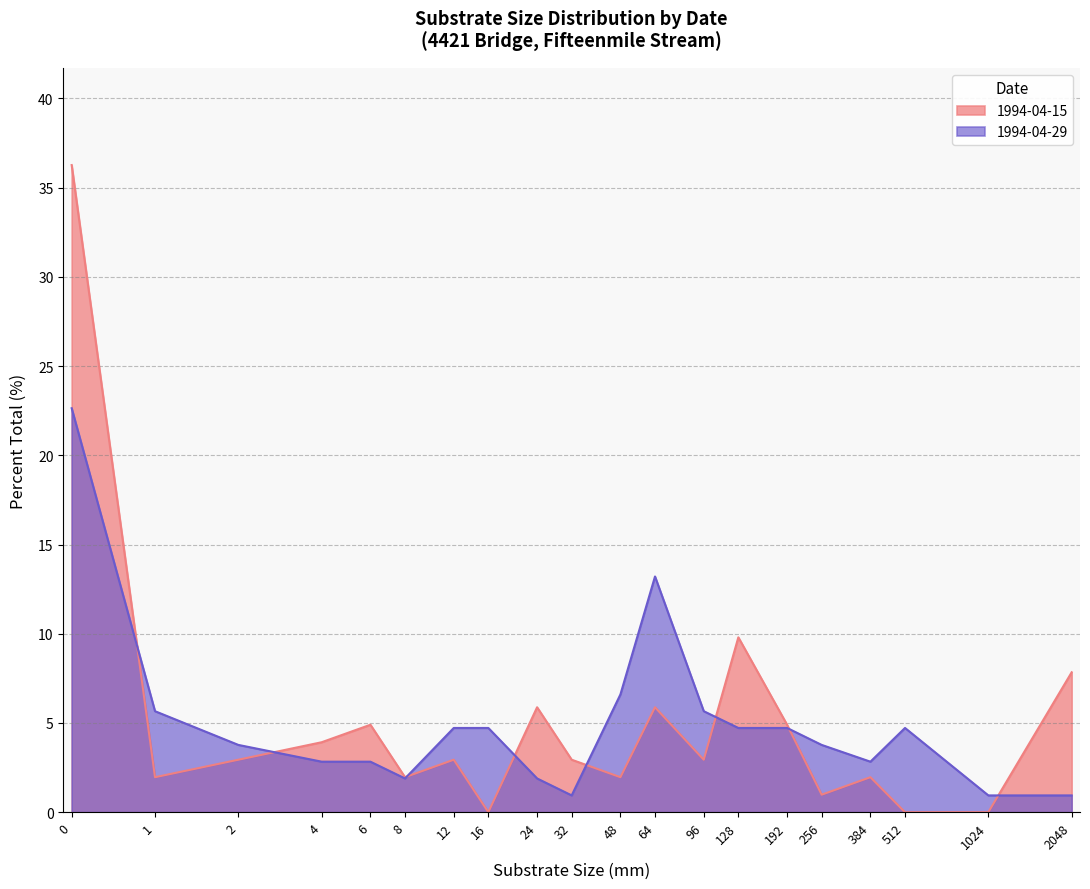

Rank the series by their average value, from highest to lowest.

PercentTotal_1994-04-29, PercentTotal_1994-04-15